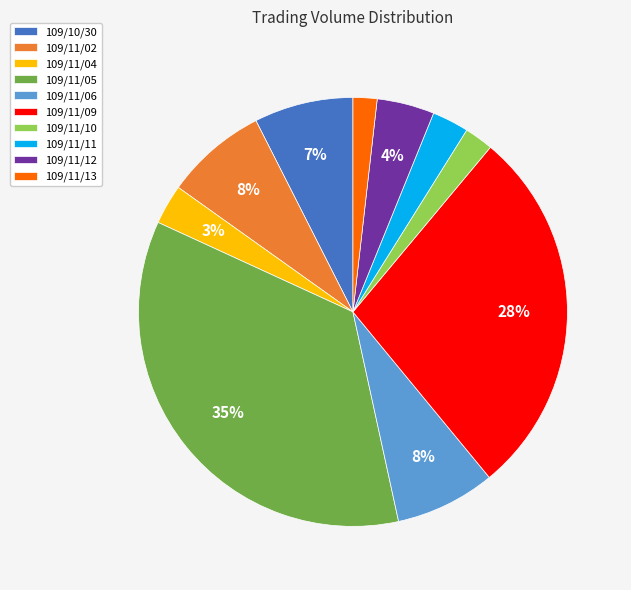

Does 109/11/11 account for over 50% of the chart?

No